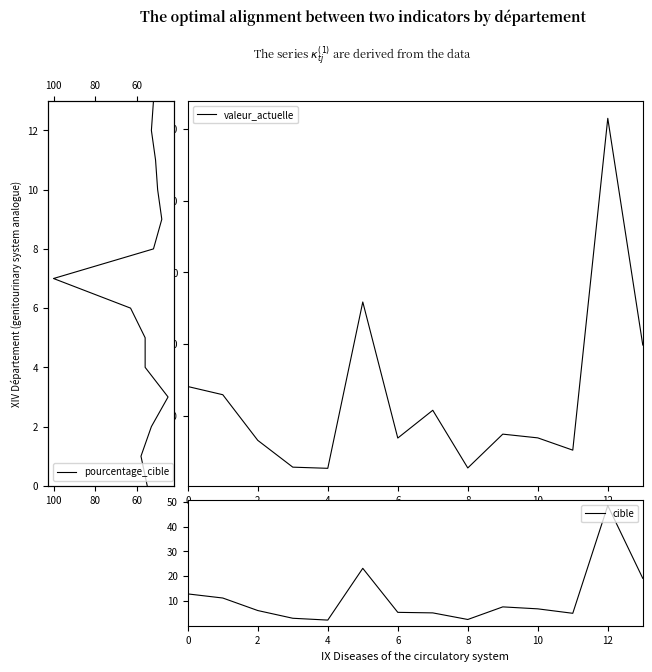

True or false: pourcentage_cible has more than 2 interior local peaks.

False